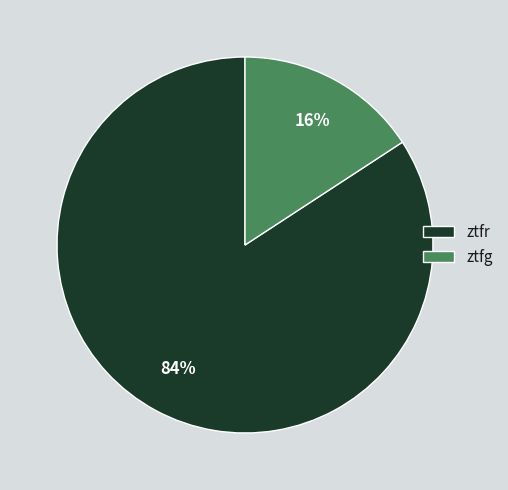

Does ztfr represent more than half of the total?

Yes